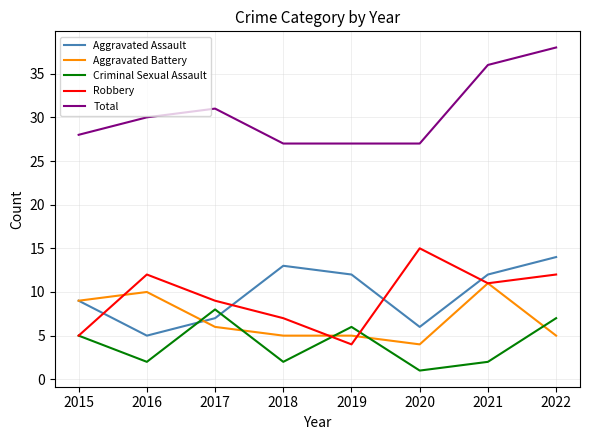

Is it true that Total equals 37 at 2019?

False